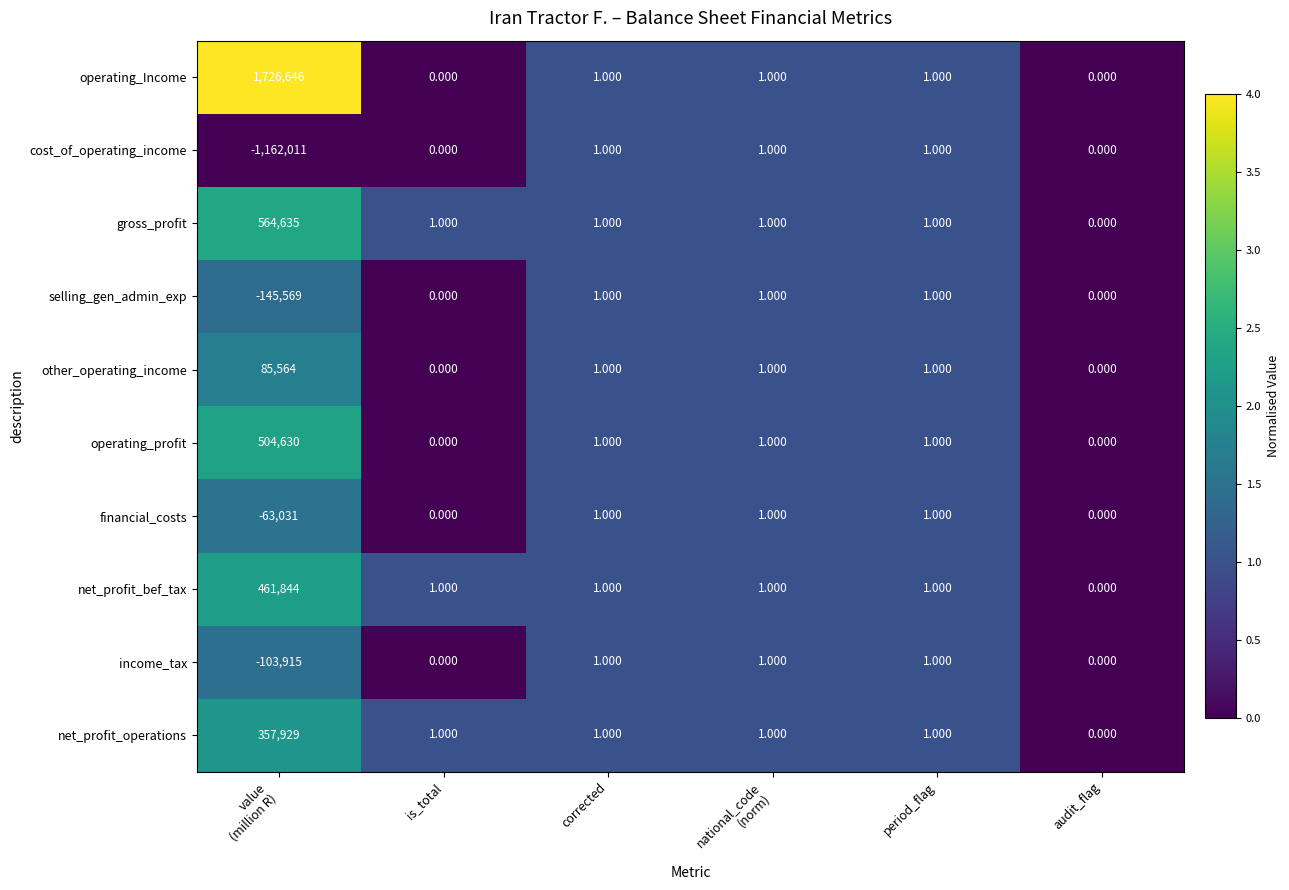

Which series has the largest total across all categories?

operating_Income